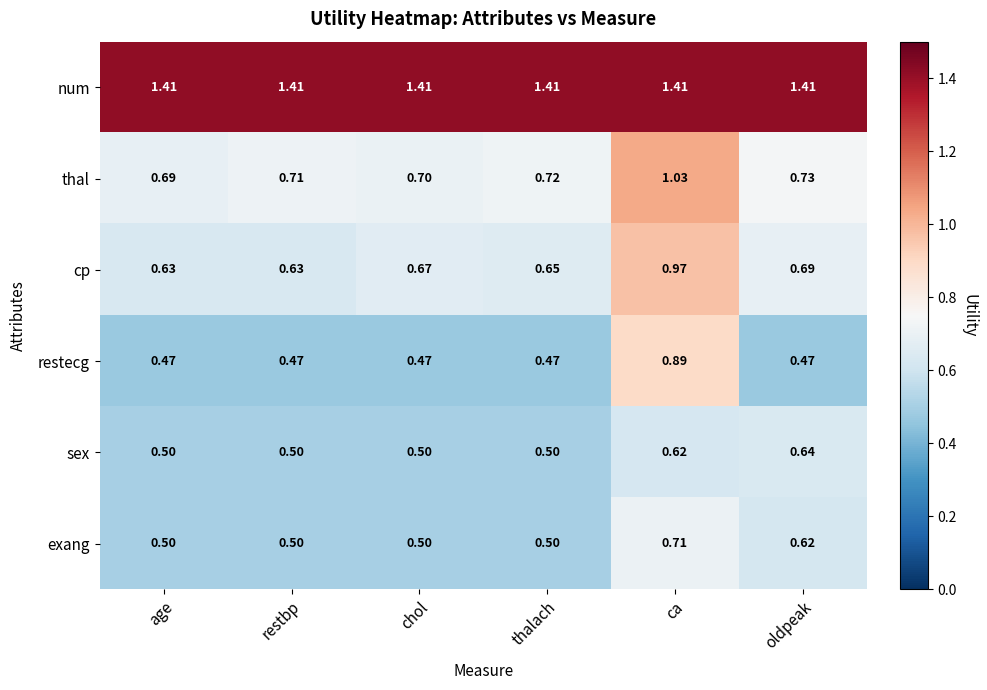

Which series changed the most between chol and oldpeak?

sex